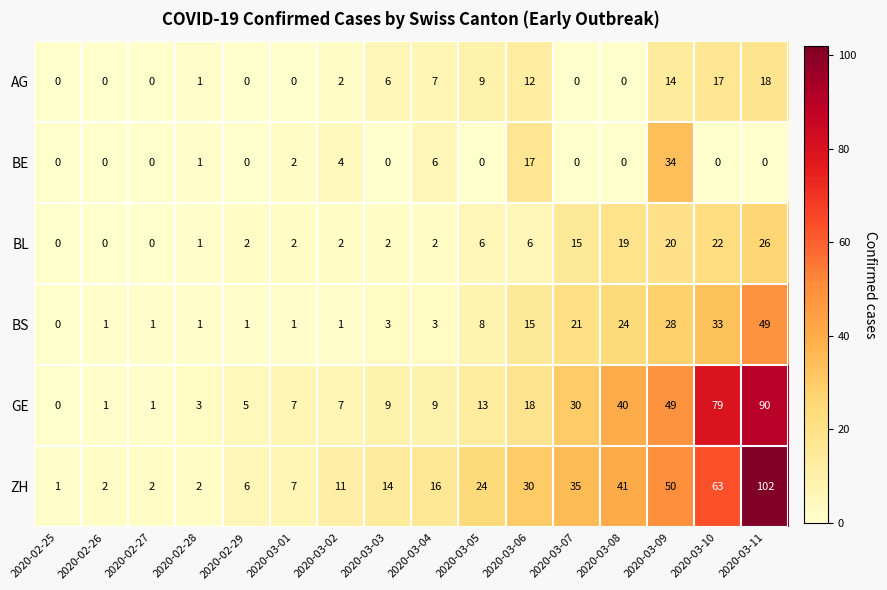

What is the difference between the maximum and minimum values in the BE series?

34